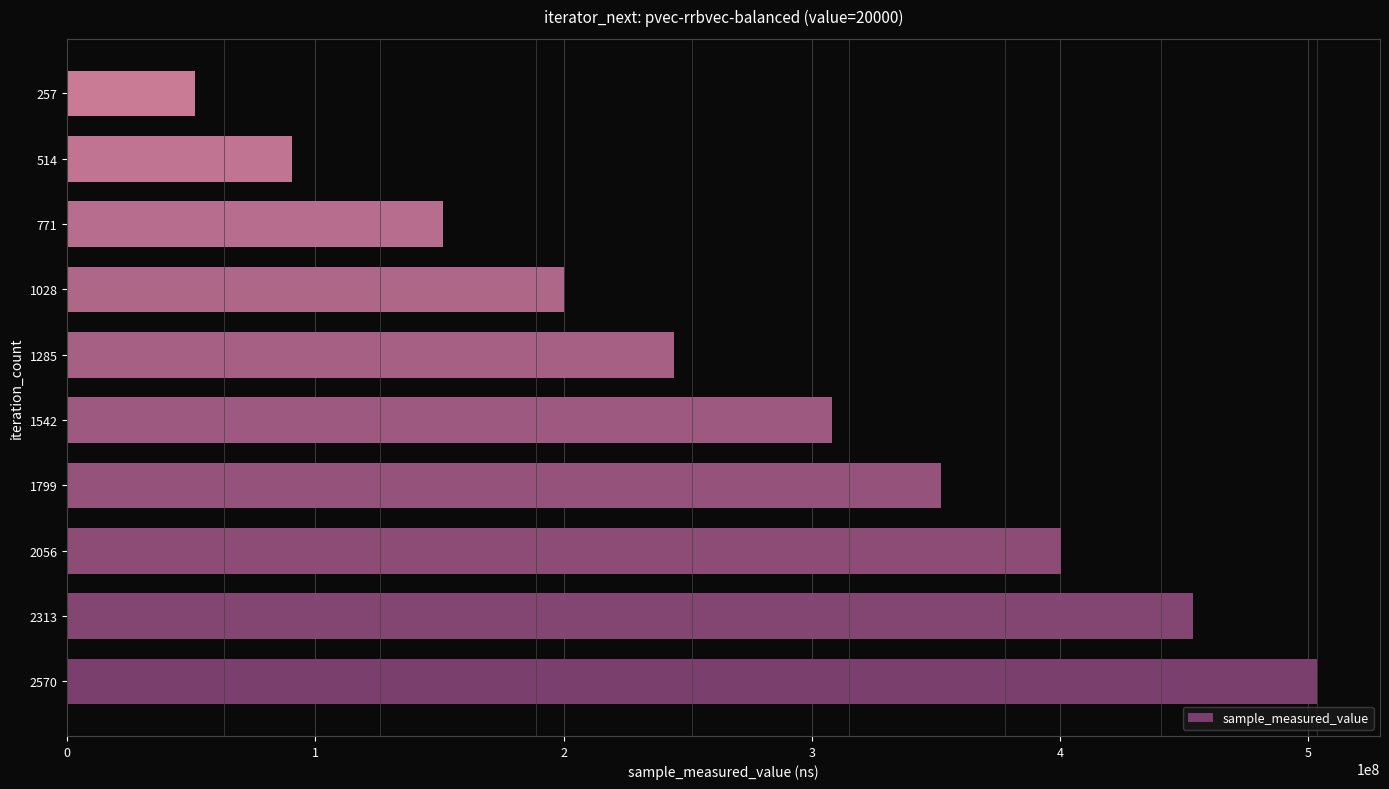

Rank the categories by value from highest to lowest.

2570, 2313, 2056, 1799, 1542, 1285, 1028, 771, 514, 257